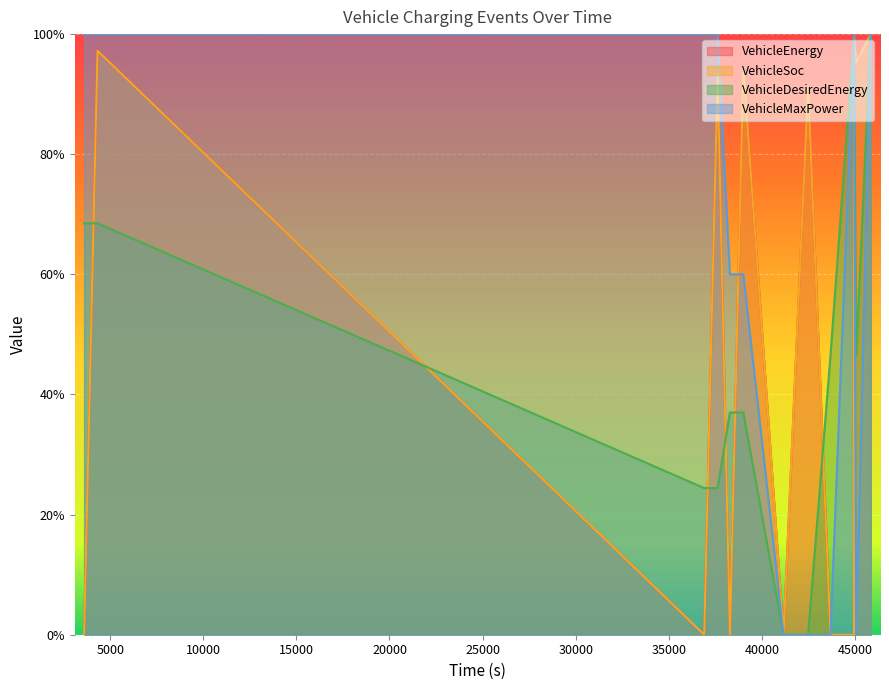

Reading left to right, extract all data points from this chart.

VehicleEnergy: 3600=0.0	3600=0.0	4320=97.2	36900=0.0	36900=0.0	37620=93.3	38280=0.0	38280=0.0	39000=94.5	41160=0.0	41160=0.0	42480=91.2	43680=0.0	43680=0.0	44940=0.0	44940=100.0	45060=95.3	45840=100.0
VehicleSoc: 3600=0.0	3600=0.0	4320=97.2	36900=0.0	36900=0.0	37620=93.3	38280=0.0	38280=0.0	39000=94.5	41160=0.0	41160=0.0	42480=91.2	43680=0.0	43680=0.0	44940=0.0	44940=100.0	45060=95.3	45840=100.0
VehicleDesiredEnergy: 3600=68.5	3600=68.5	4320=68.5	36900=24.4	36900=24.4	37620=24.4	38280=37.0	38280=37.0	39000=37.0	41160=0.0	41160=0.0	42480=0.0	43680=46.5	43680=46.5	44940=100.0	44940=100.0	45060=46.5	45840=100.0
VehicleMaxPower: 3600=100.0	3600=100.0	4320=100.0	36900=100.0	36900=100.0	37620=100.0	38280=60.0	38280=60.0	39000=60.0	41160=0.0	41160=0.0	42480=0.0	43680=0.0	43680=0.0	44940=100.0	44940=100.0	45060=0.0	45840=100.0